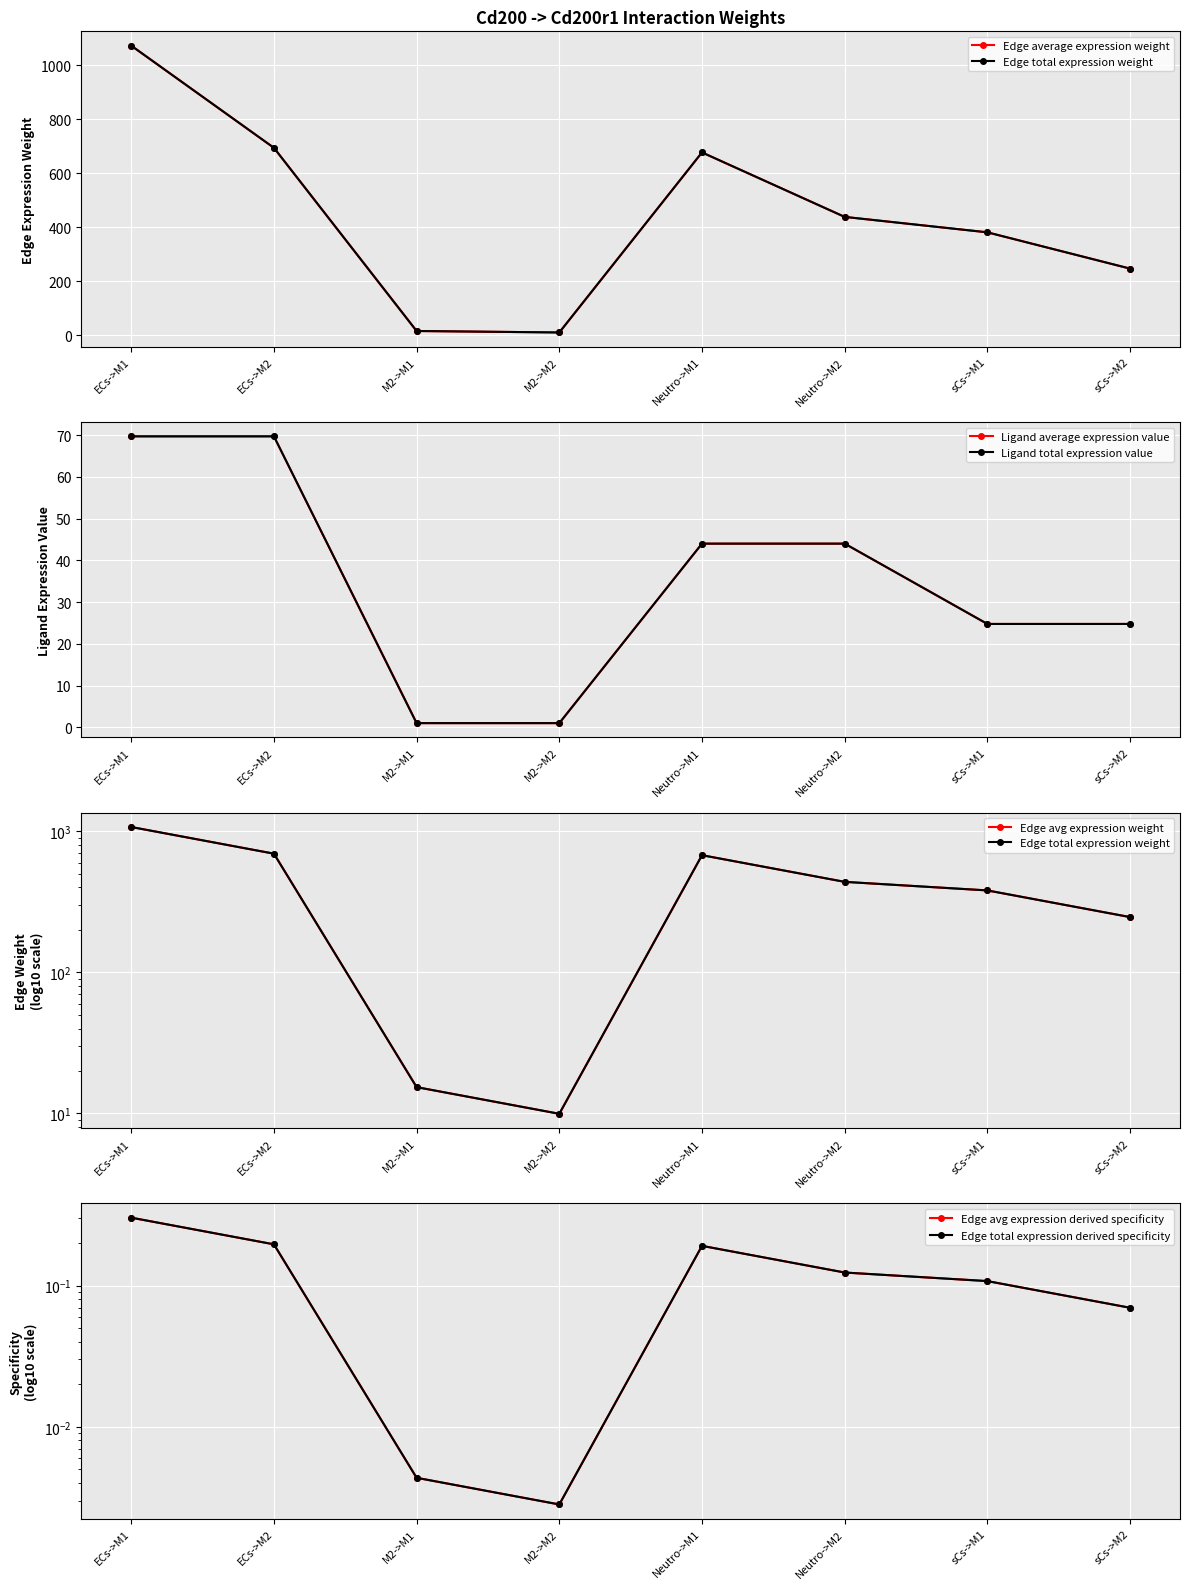

True or false: Ligand total expression value has a value of 69.7 at ECs->M1.

True